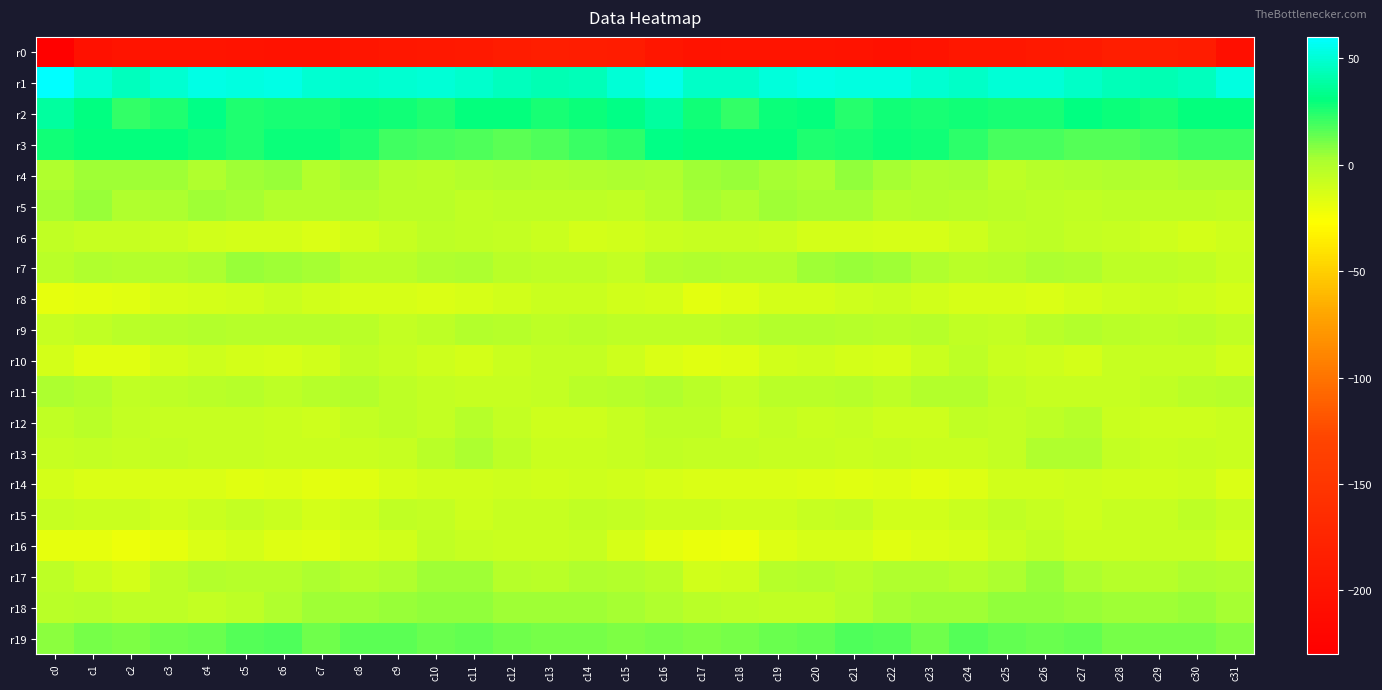

Which series has the largest range (max minus min)?

r0